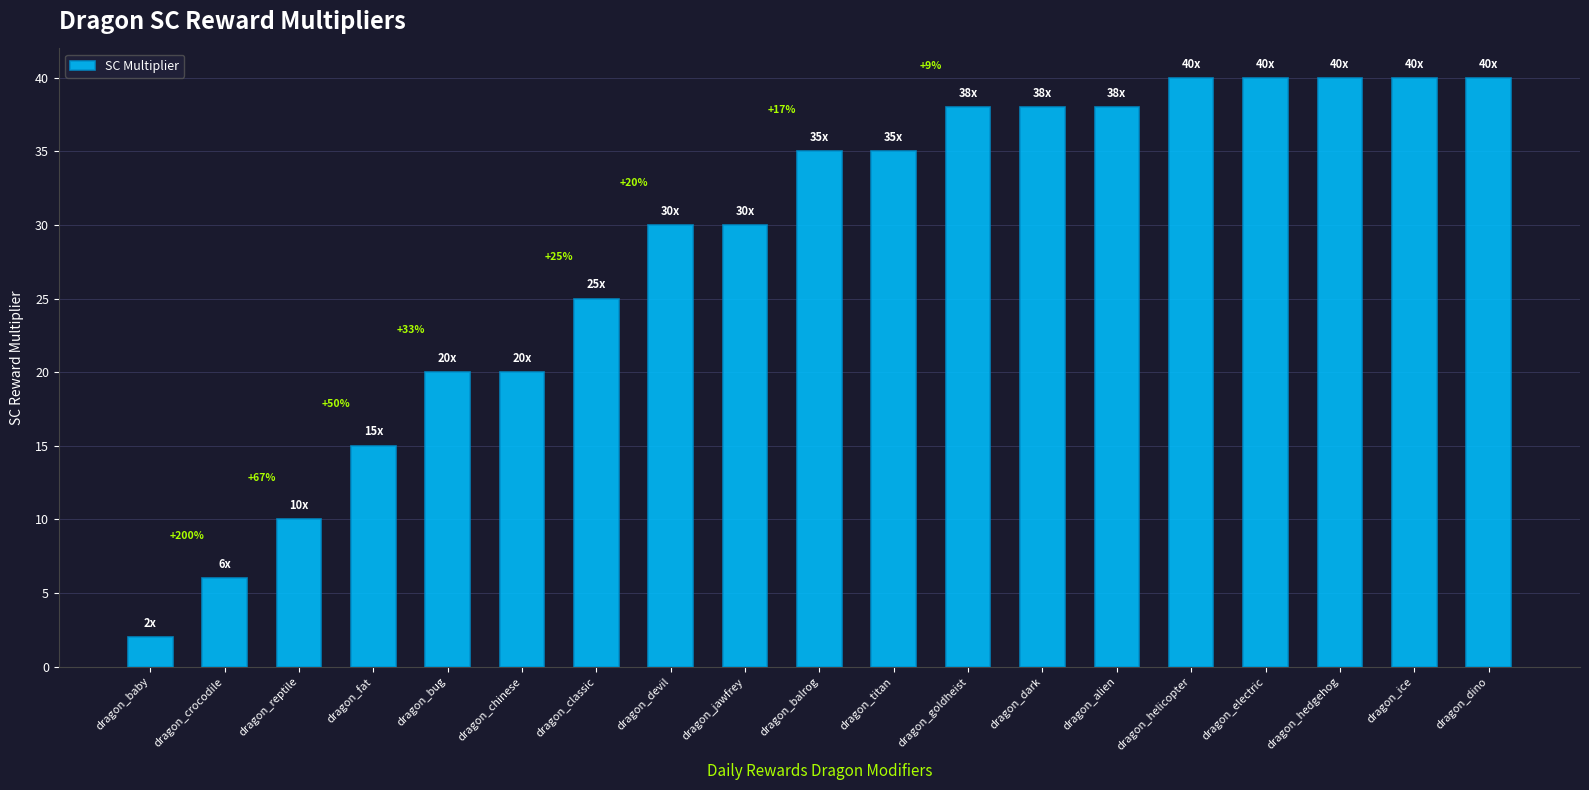

Count the number of data series in this chart.

1